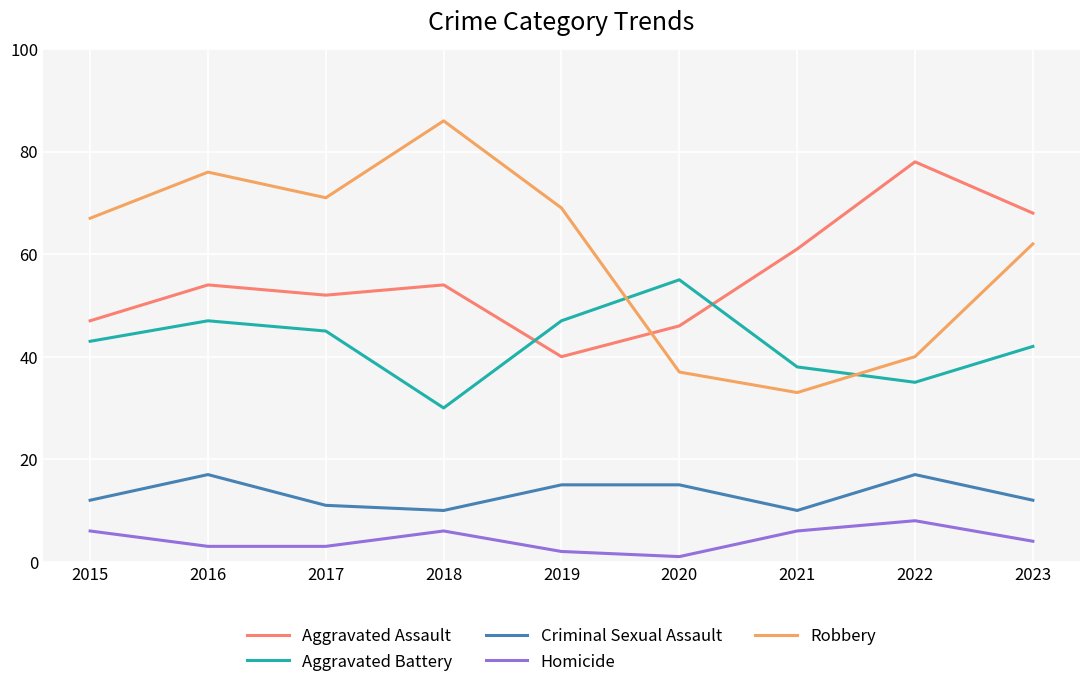

True or false: Criminal Sexual Assault has a value of 11 at 2017.

True